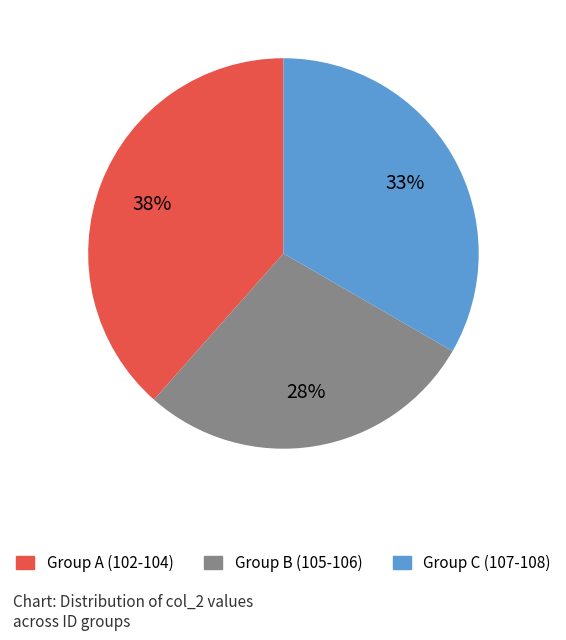

Combined, do Group B (105-106) and Group A (102-104) account for over 50%?

Yes